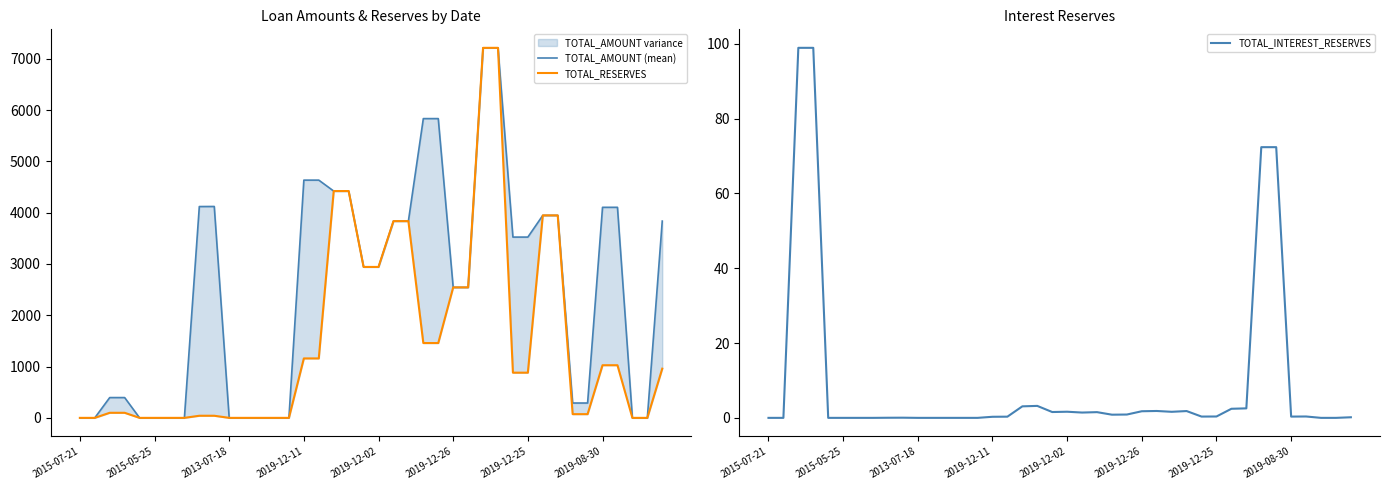

How many data points does each series have?

40